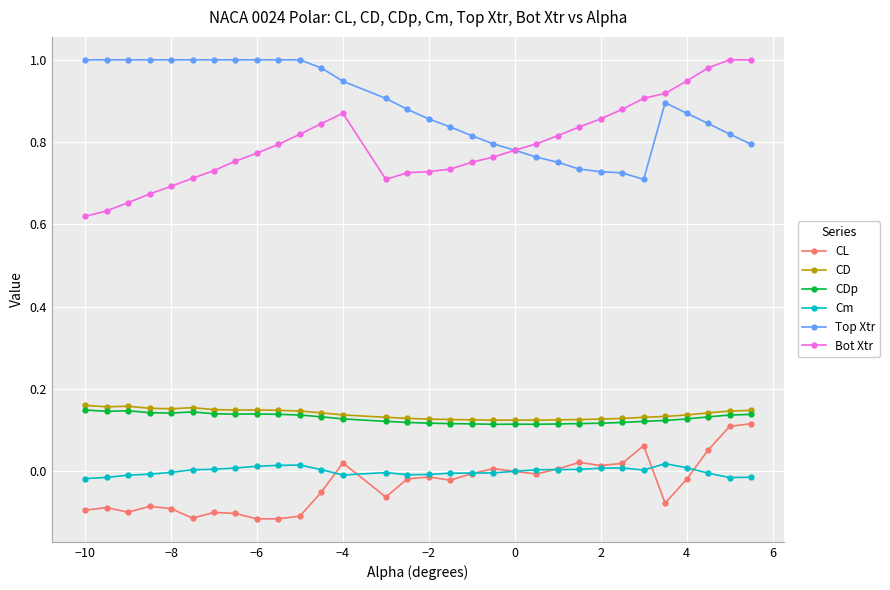

True or false: CL and Bot Xtr intersect in this chart.

False